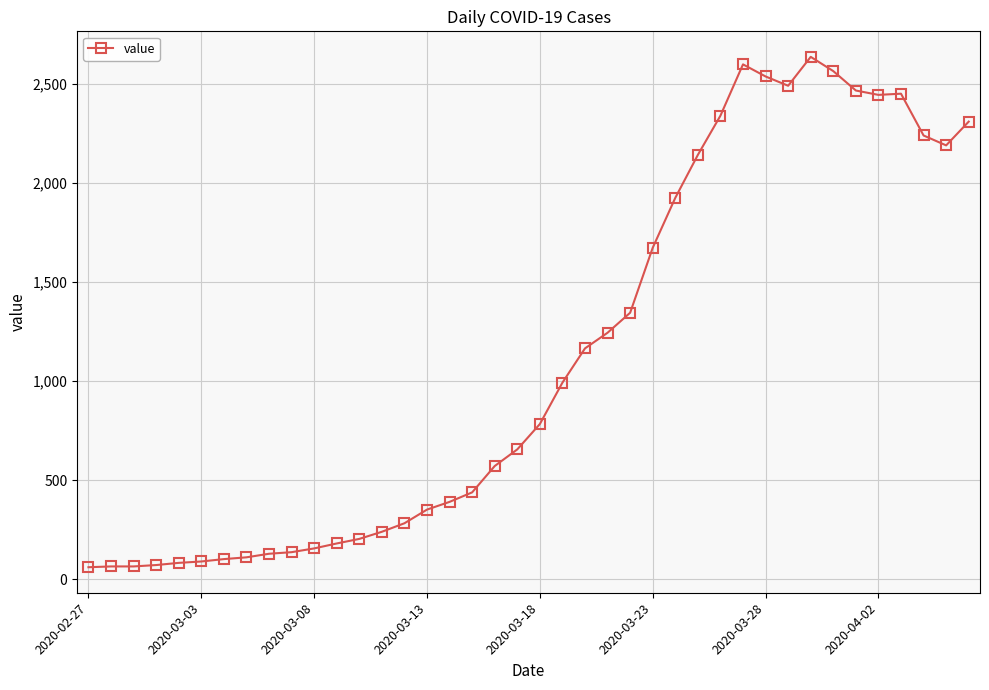

What is the greatest value displayed?

2638